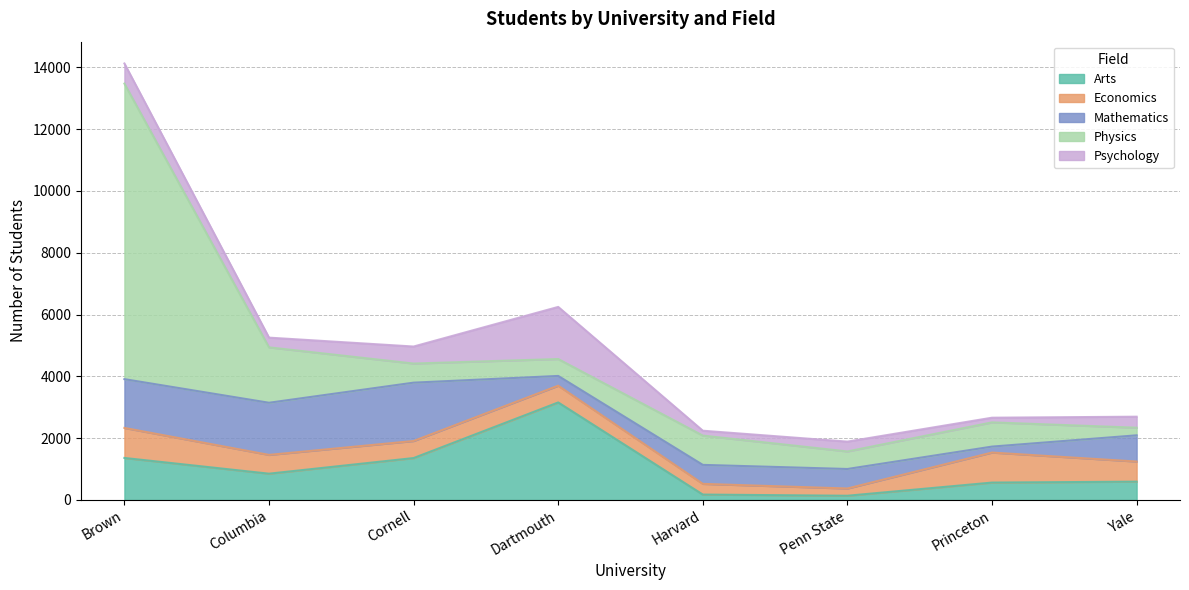

Reading left to right, extract all data points from this chart.

Arts: Brown=1358	Columbia=849	Cornell=1355	Dartmouth=3155	Harvard=173	Penn State=135	Princeton=561	Yale=591
Economics: Brown=972	Columbia=608	Cornell=552	Dartmouth=542	Harvard=346	Penn State=234	Princeton=972	Yale=651
Mathematics: Brown=1579	Columbia=1688	Cornell=1889	Dartmouth=316	Harvard=615	Penn State=632	Princeton=193	Yale=849
Physics: Brown=9567	Columbia=1793	Cornell=618	Dartmouth=547	Harvard=948	Penn State=568	Princeton=784	Yale=246
Psychology: Brown=651	Columbia=315	Cornell=551	Dartmouth=1687	Harvard=158	Penn State=318	Princeton=151	Yale=357